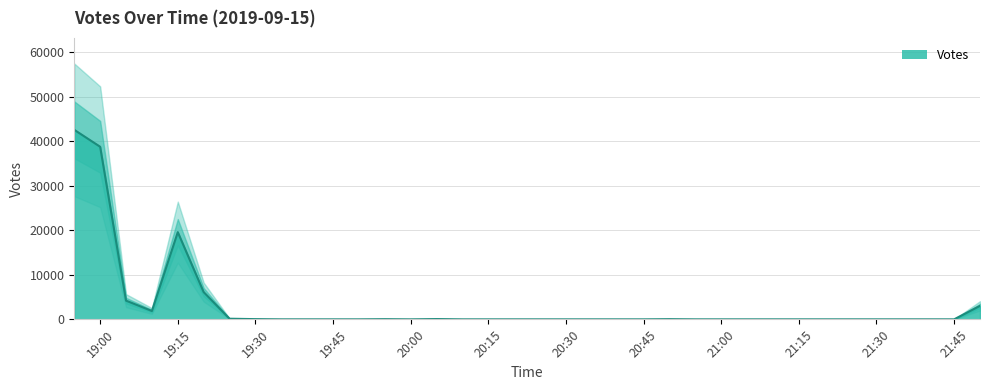

Where is Votes nearest to the value 21287?

19:15